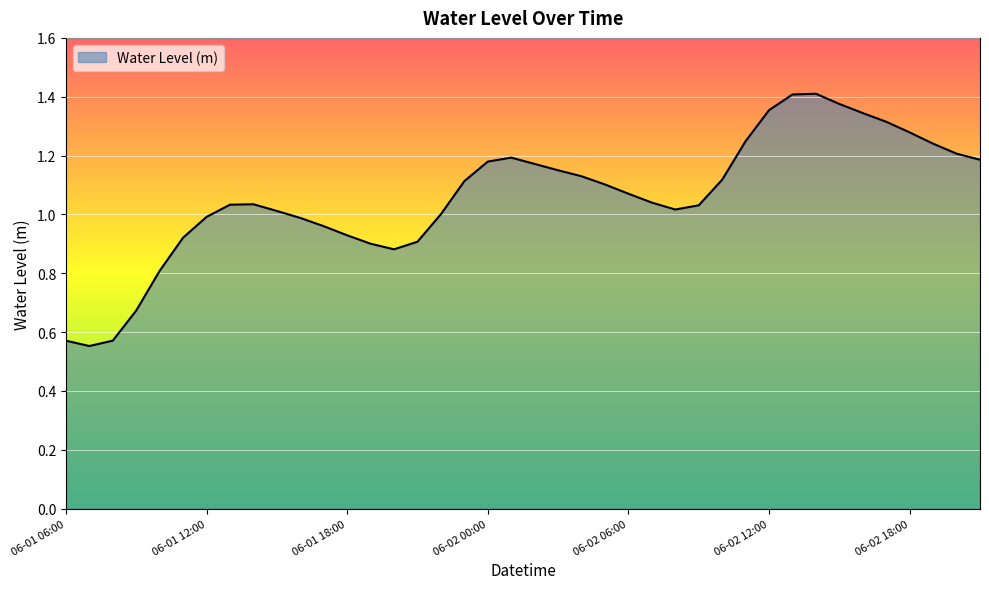

How many lines are shown in the chart?

1